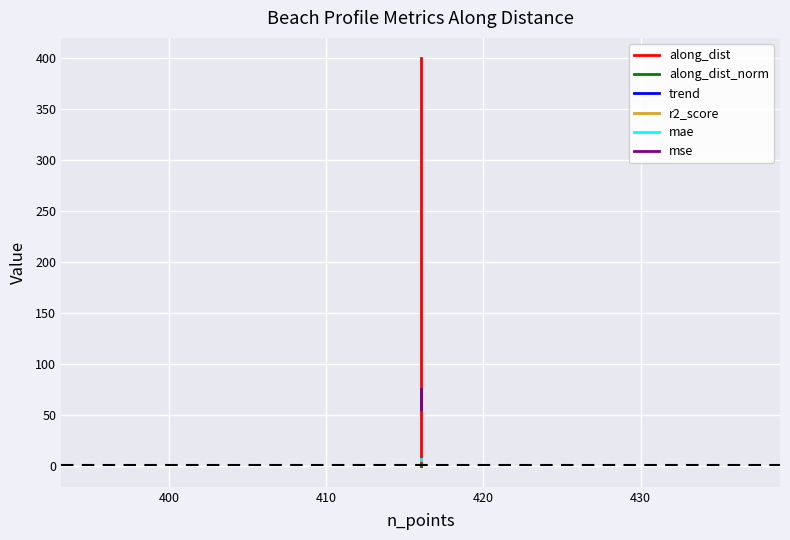

Reading right to left, transcribe all the data shown in this chart.

along_dist: 400.0	300.0	200.0	100.0	0.0
along_dist_norm: 1.0	0.7	0.5	0.2	0.0
trend: -0.0	0.2	0.2	0.2	0.2
r2_score: 0.0	0.0	0.0	0.0	0.0
mae: 6.7	6.6	5.8	5.9	6.7
mse: 76.3	74.2	56.0	56.7	72.4